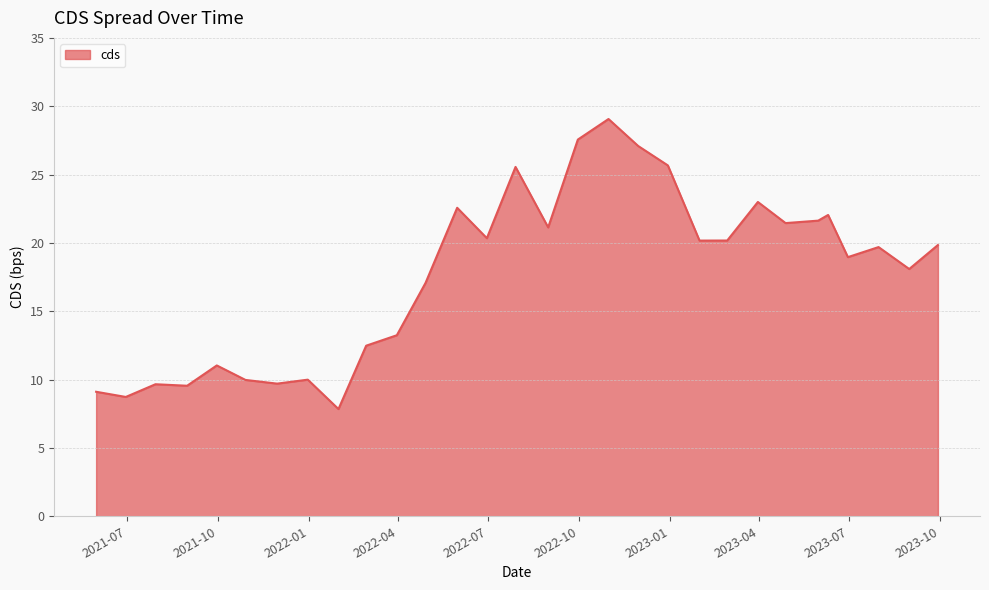

What is the minimum value shown in the chart?

7.8